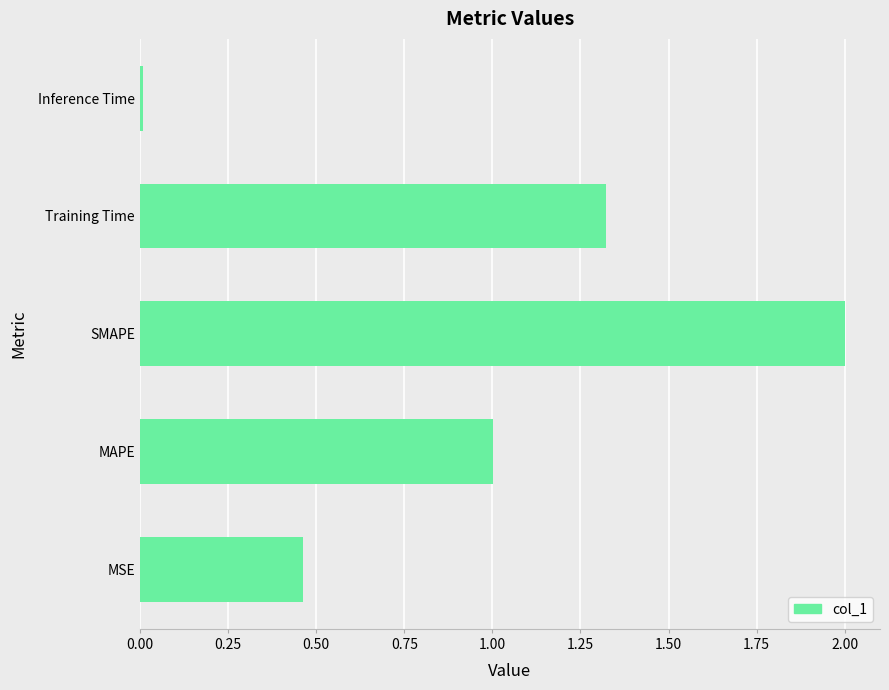

What is the change in value from SMAPE to Training Time?

-0.7